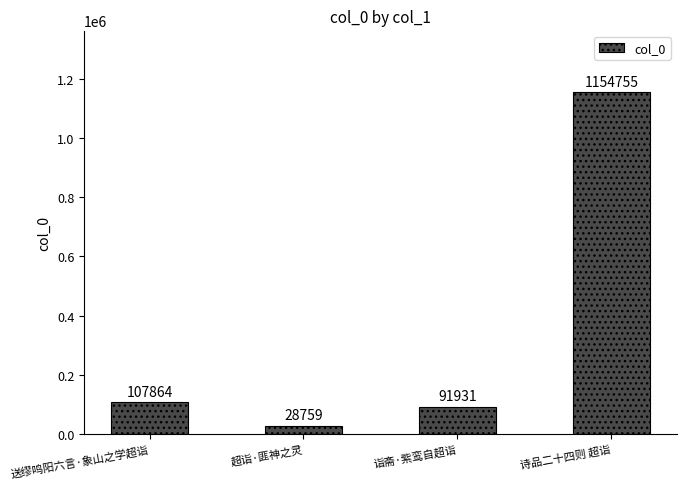

Rank the categories by value from lowest to highest.

超诣·匪神之灵, 诣斋·紫鸾自超诣, 送缪鸣阳六言·象山之学超诣, 诗品二十四则 超诣